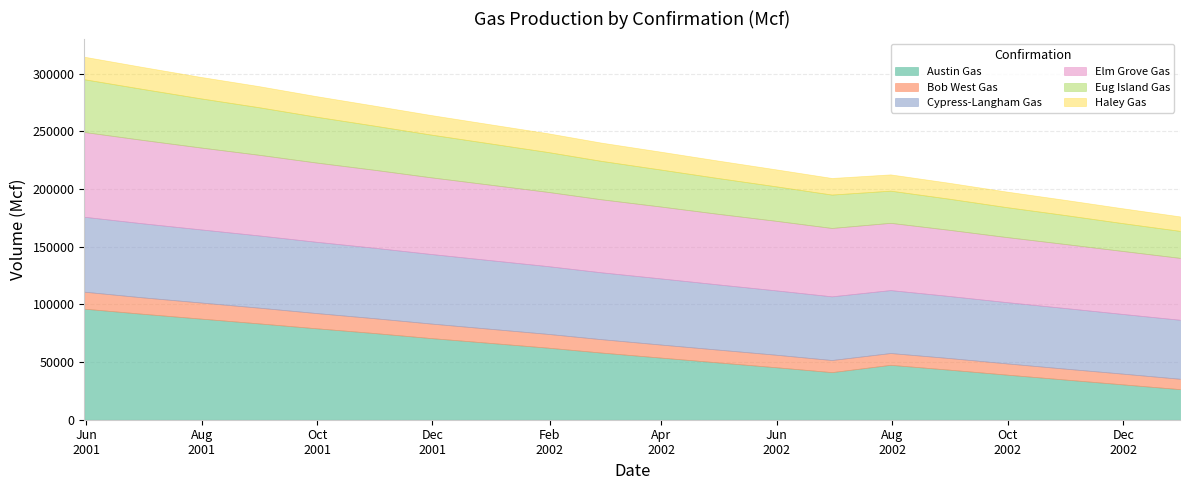

Which category has the highest value across all series?

2001-05-31